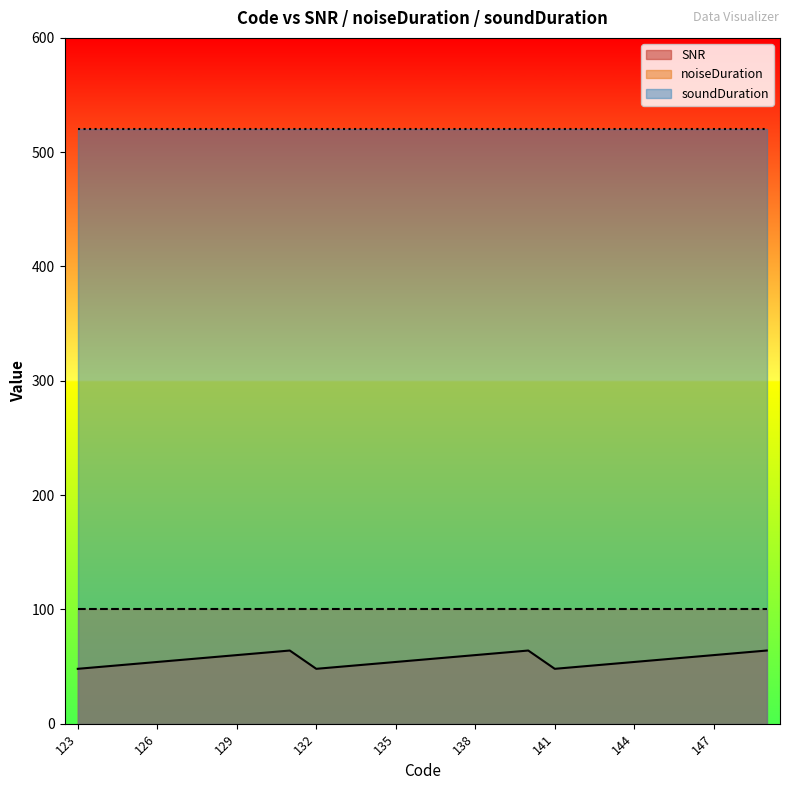

Which series has the largest total across all categories?

soundDuration